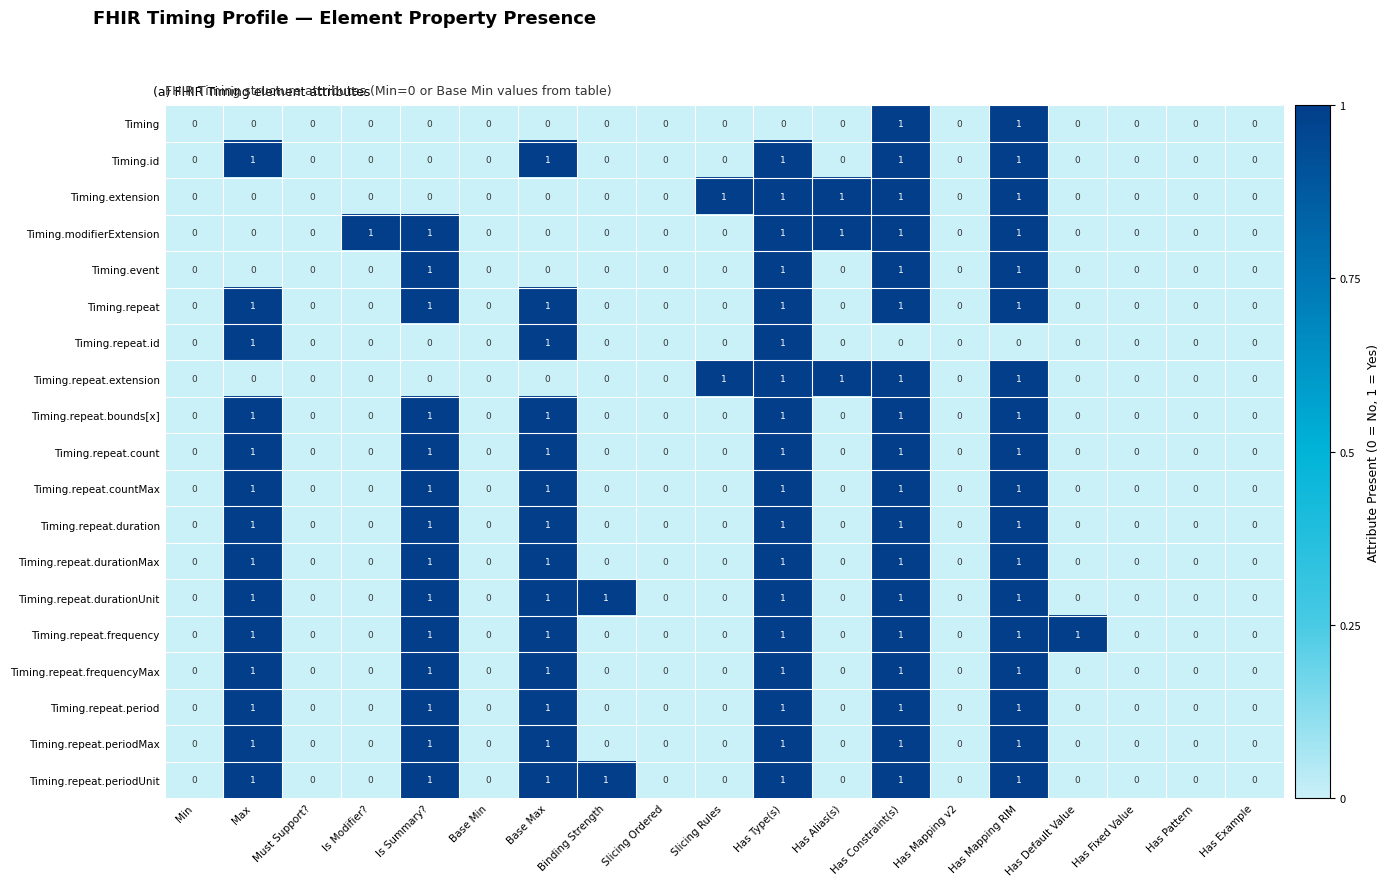

What is the sum of all Timing.repeat.duration values?

6